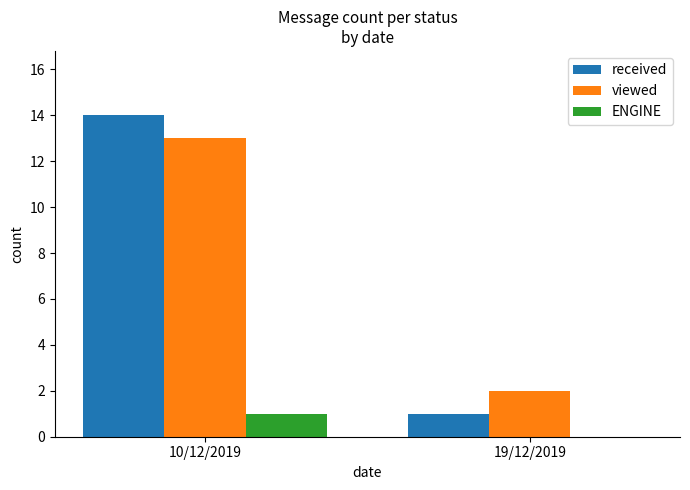

What are all the series names shown in the legend?

received, viewed, ENGINE